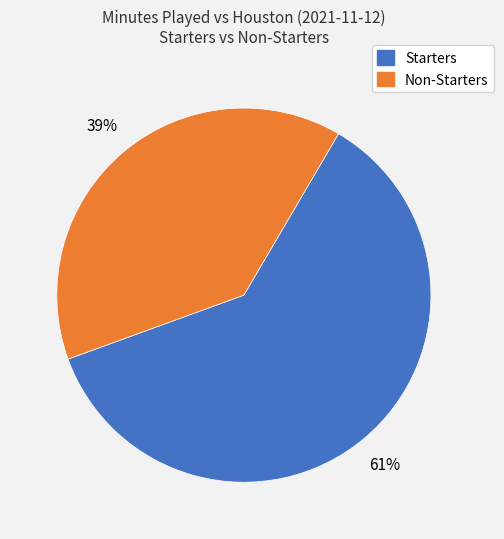

How many slices are in this pie chart?

2